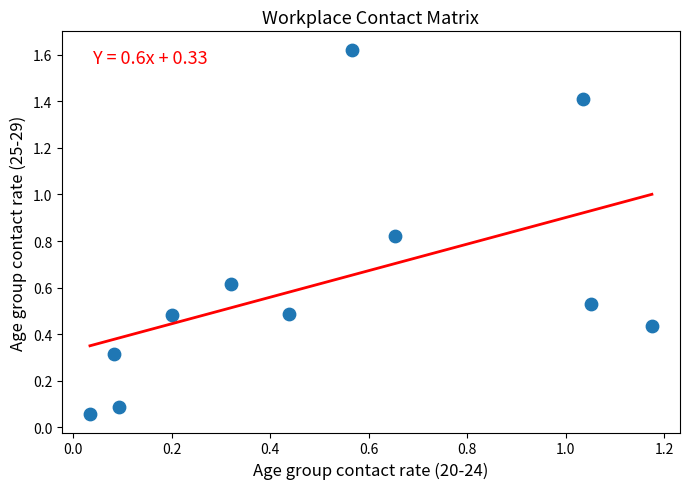

What is the average Y value?

0.6